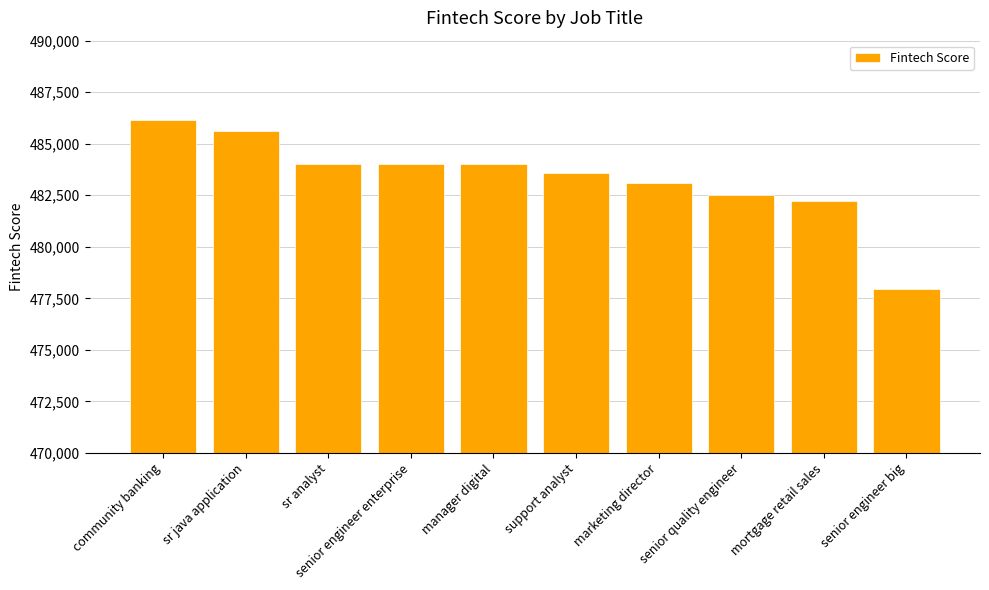

What is the label of the 5th bar from the right?

support analyst